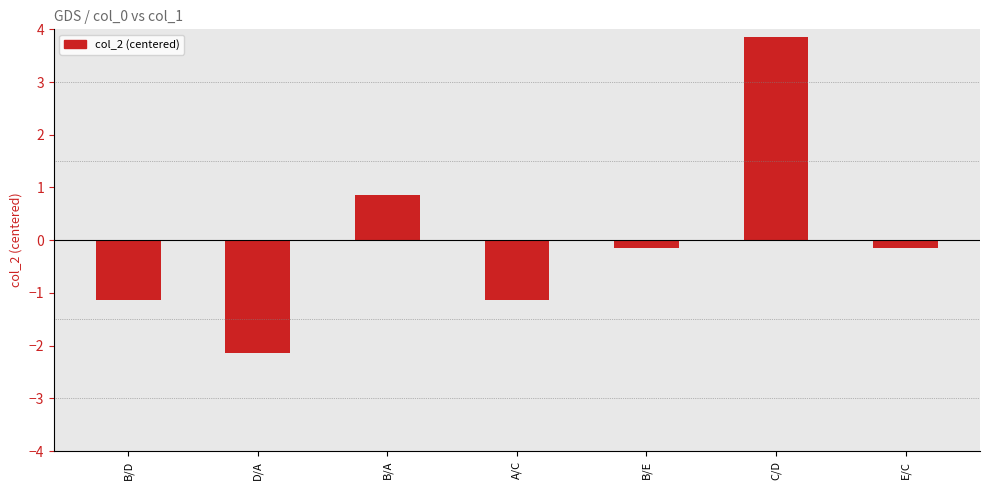

What is the difference between the values at D/A and B/A?

3.0